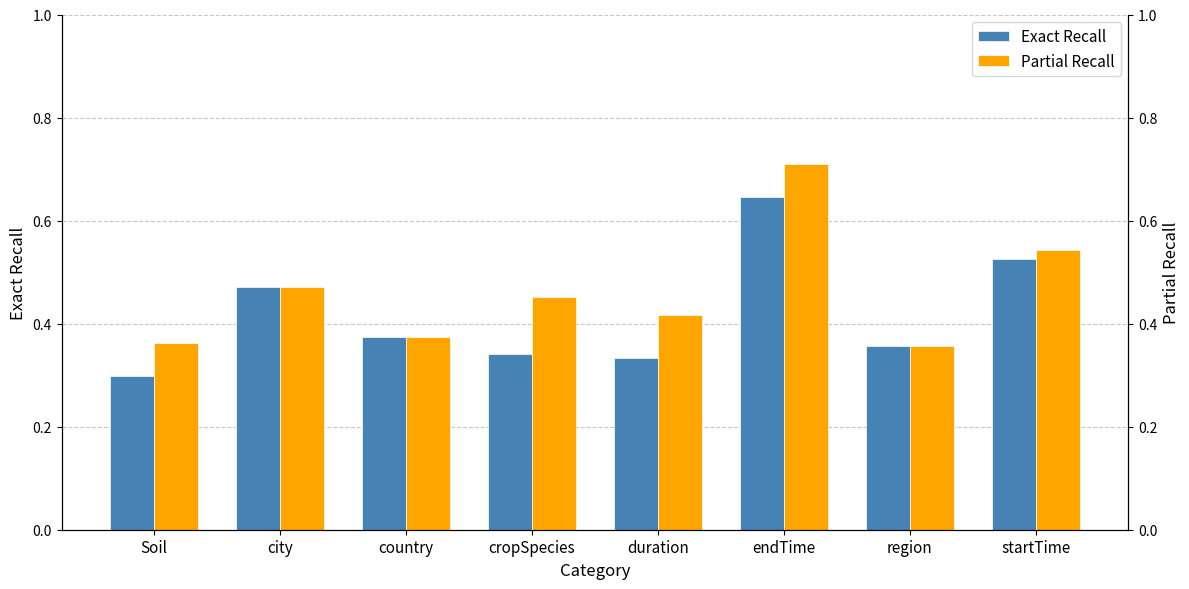

What is the sum of all Exact Recall values?

3.3